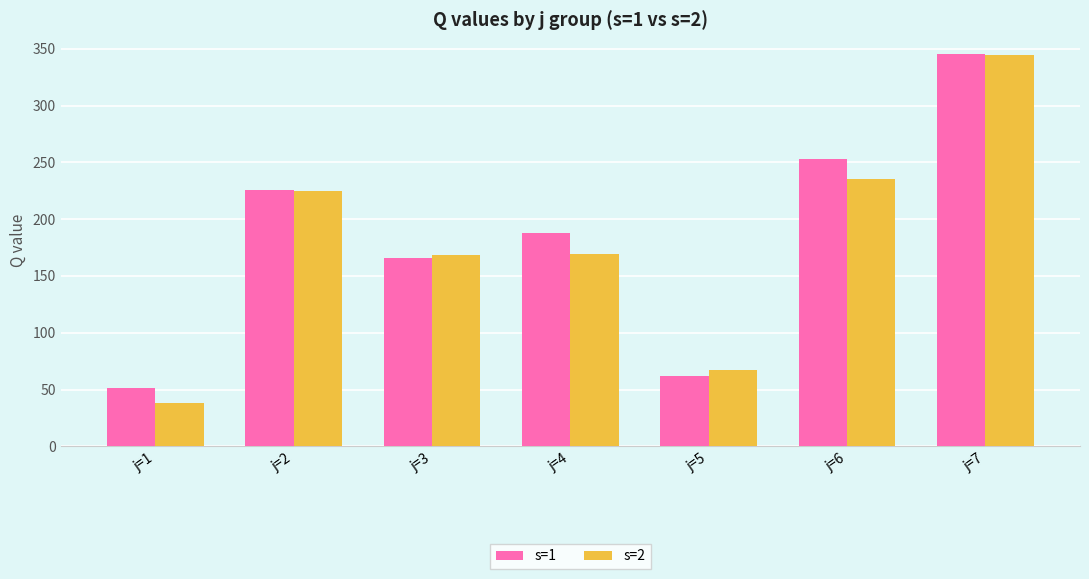

What is the value of the s=1 bar at the 3rd from the left?

166.0